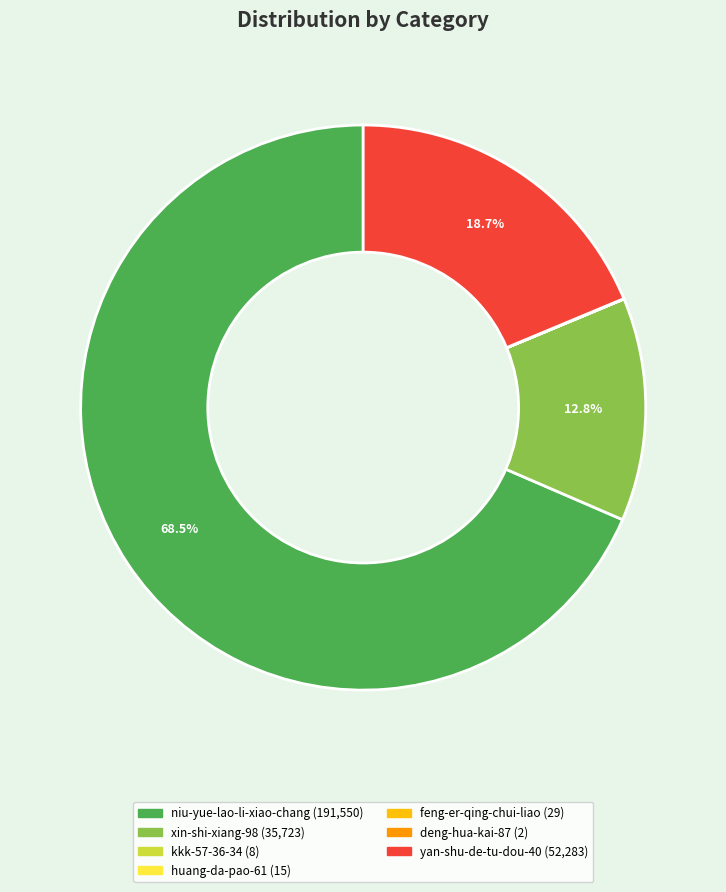

Which category accounts for the majority?

niu-yue-lao-li-xiao-chang